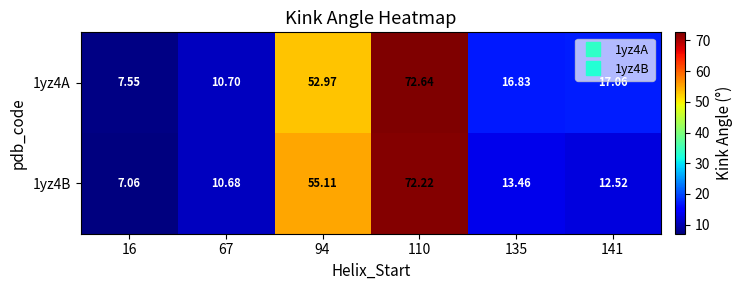

Is the value of 1yz4B at 135 greater than the value of 1yz4A at 135?

No